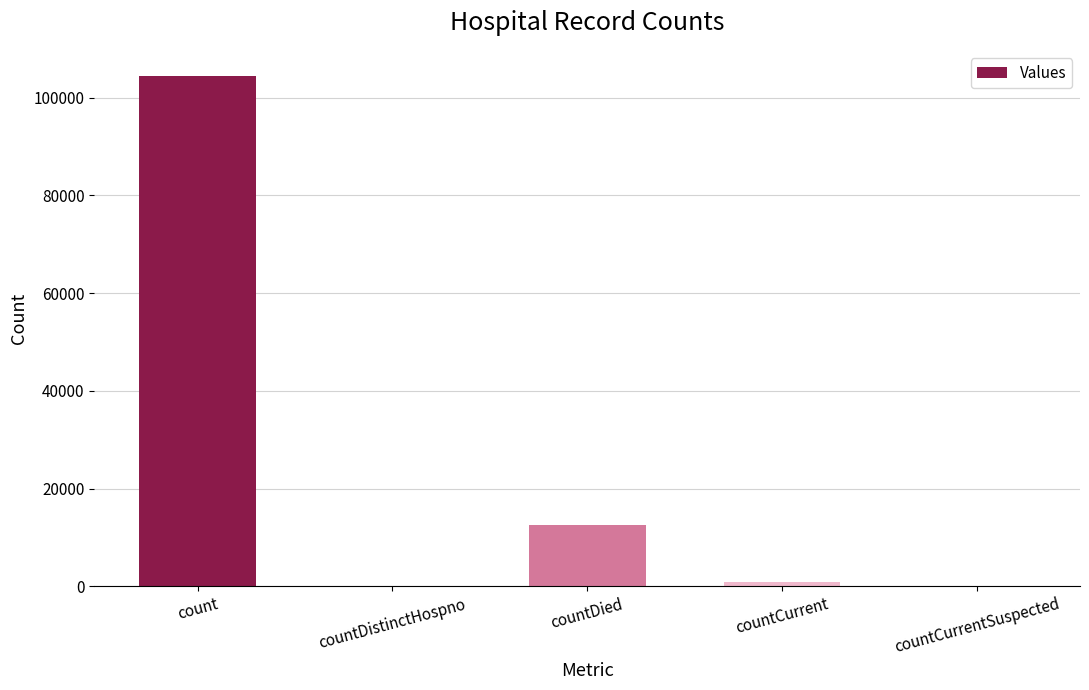

Are the bars horizontal?

No